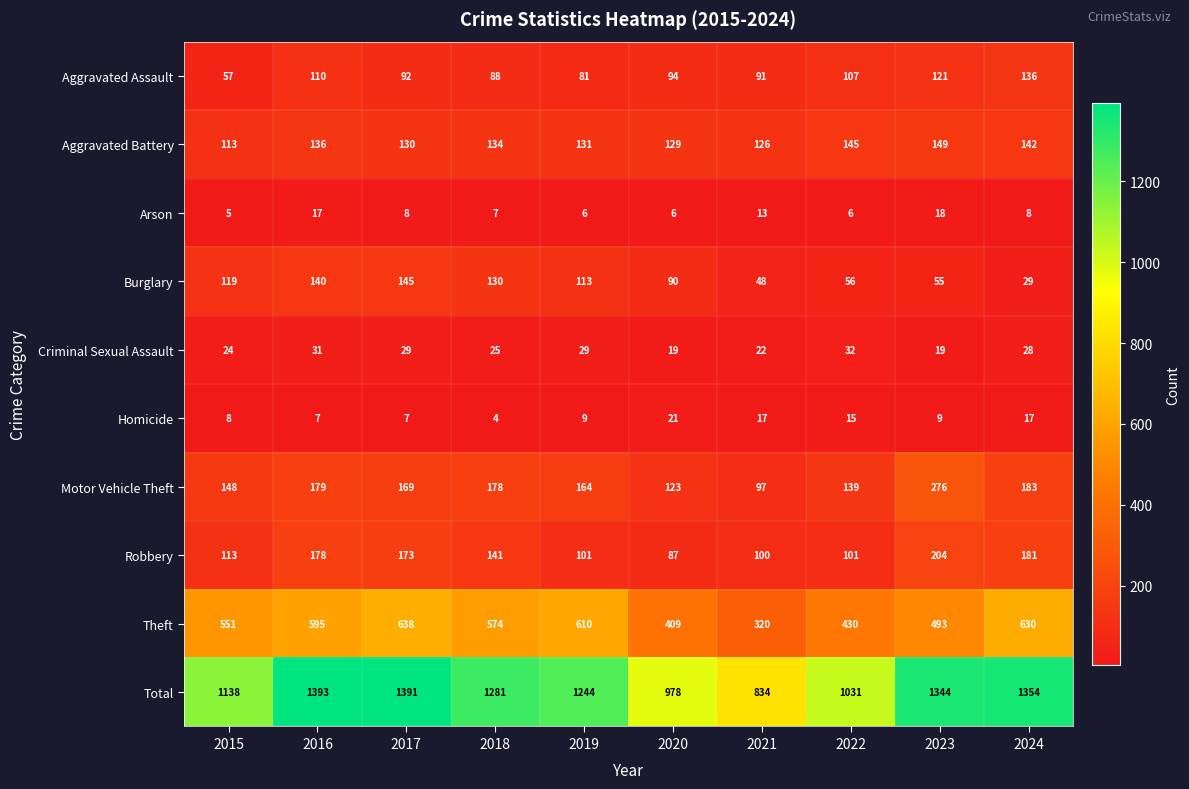

What value does the Aggravated Battery series have at 2017?

130